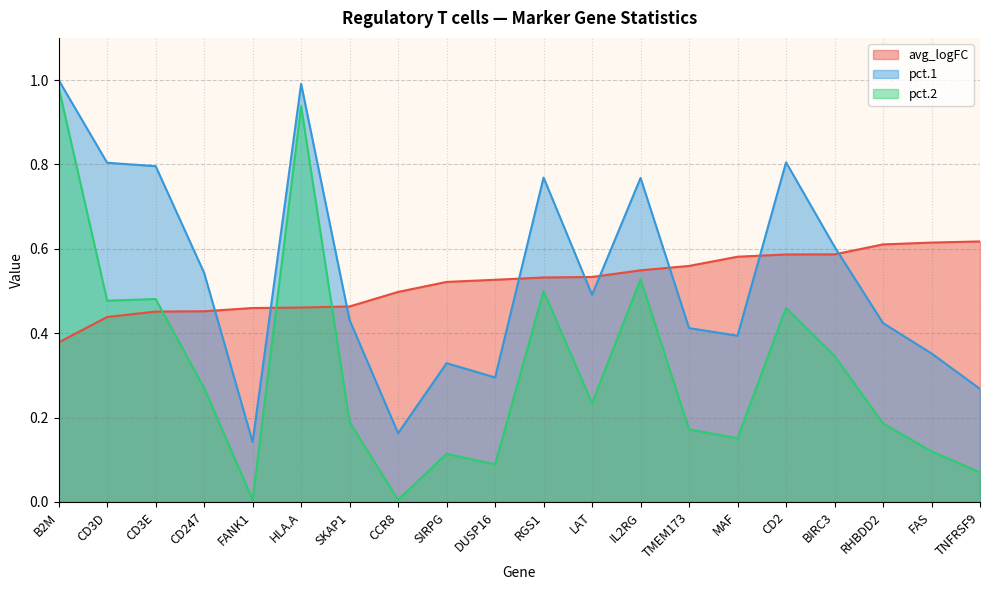

At CD2, list the series in order from smallest to largest.

pct.2, avg_logFC, pct.1